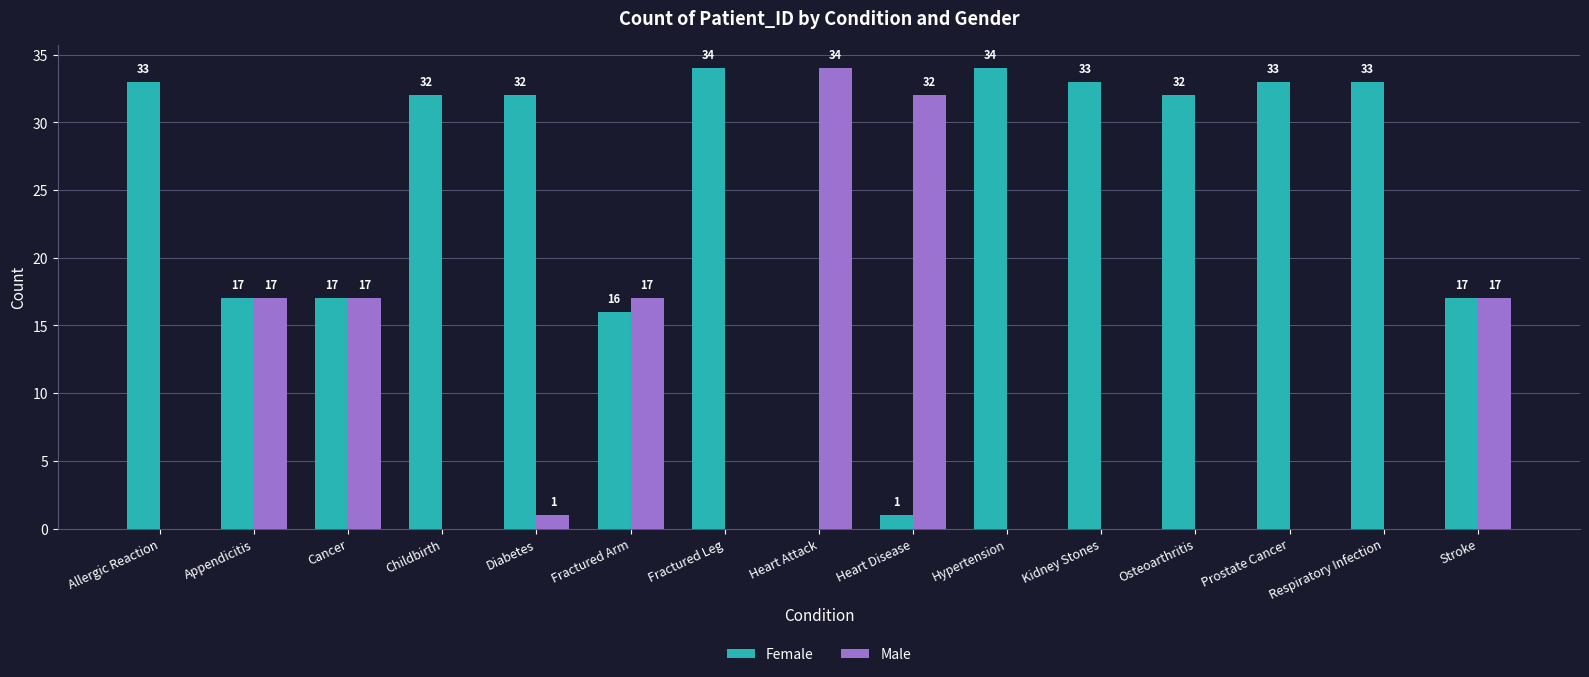

The Female series shows 34 at Hypertension. True or false?

True